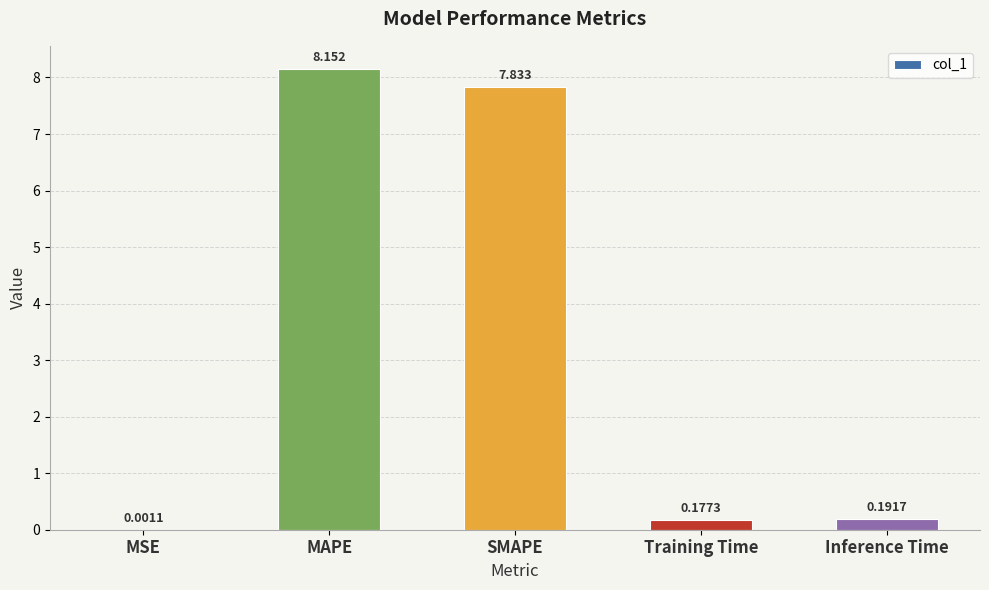

Which has a higher value, MAPE or Inference Time?

MAPE